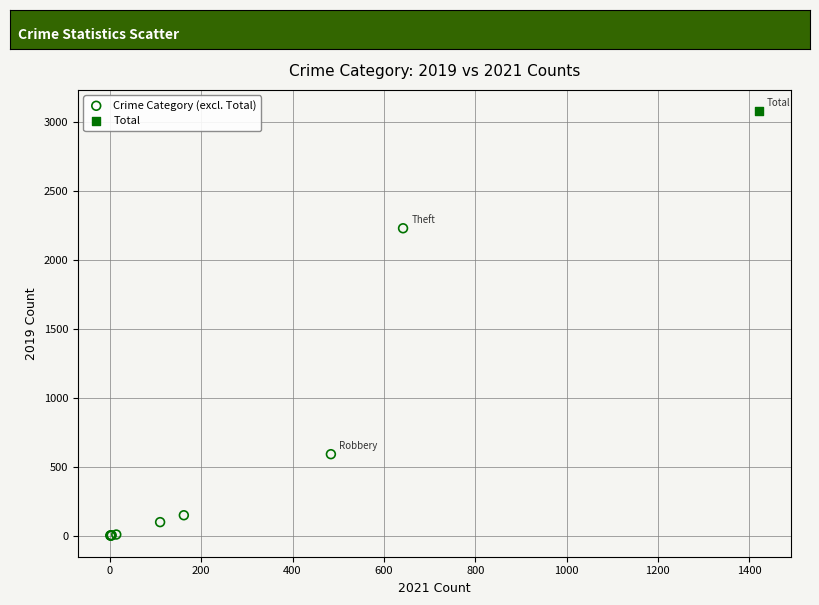

What are all the series names shown in the legend?

Crime Category (excl. Total), Total